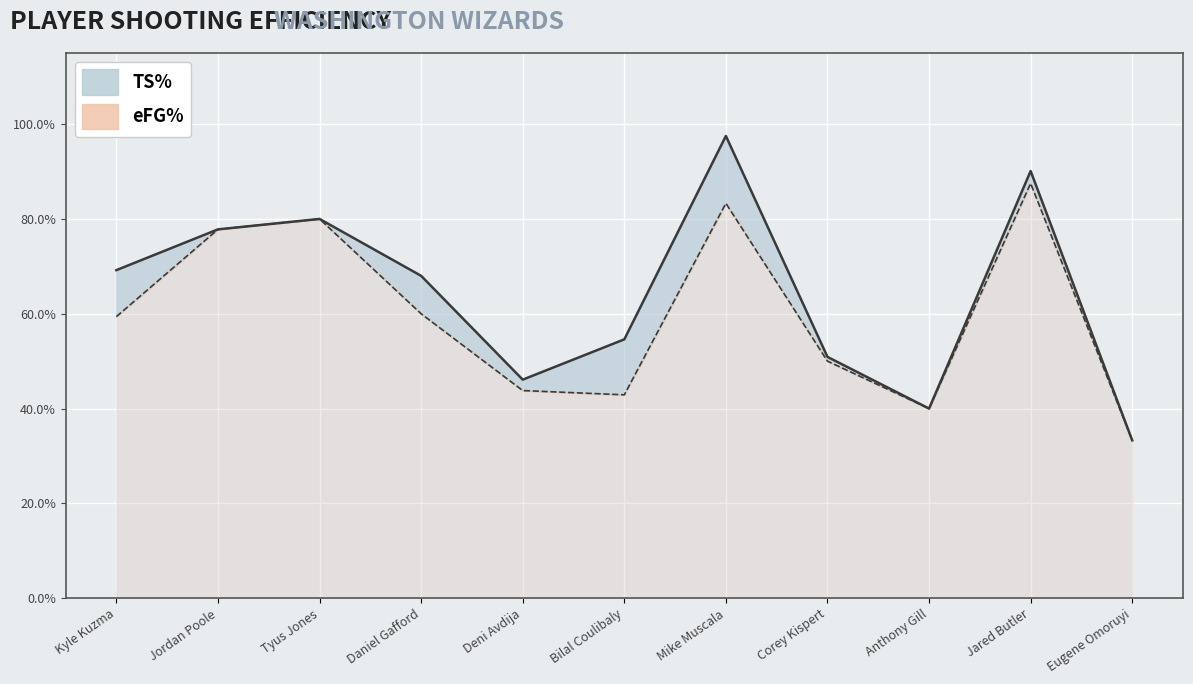

What is the spread (max minus min) of values at Kyle Kuzma?

0.1